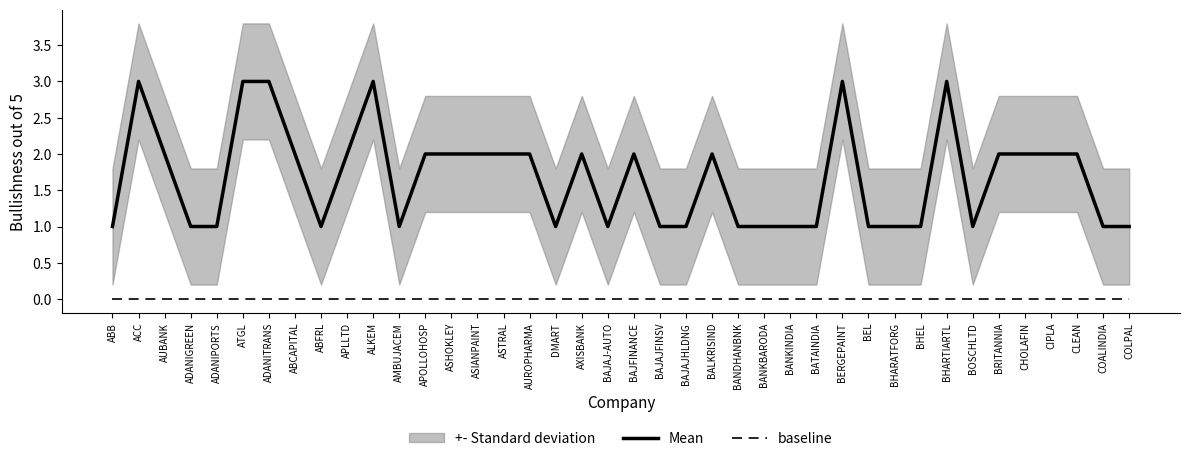

Reading left to right, transcribe all the data shown in this chart.

Mean: 1	3	2	1	1	3	3	2	1	2	3	1	2	2	2	2	2	1	2	1	2	1	1	2	1	1	1	1	3	1	1	1	3	1	2	2	2	2	1	1
baseline: 0	0	0	0	0	0	0	0	0	0	0	0	0	0	0	0	0	0	0	0	0	0	0	0	0	0	0	0	0	0	0	0	0	0	0	0	0	0	0	0